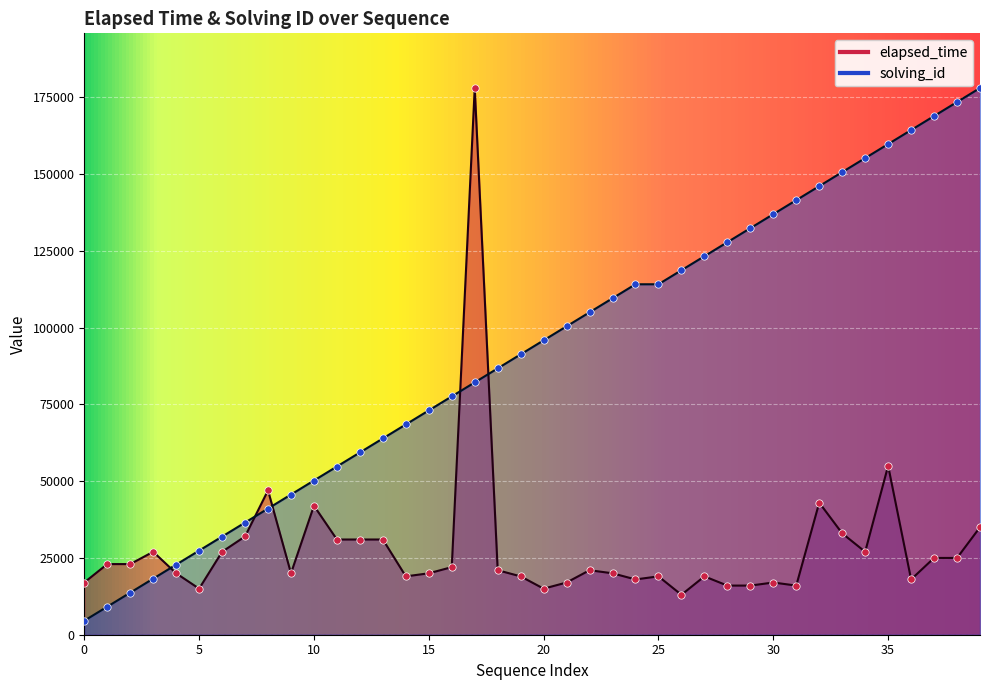

Which series reaches the minimum Y coordinate?

solving_id